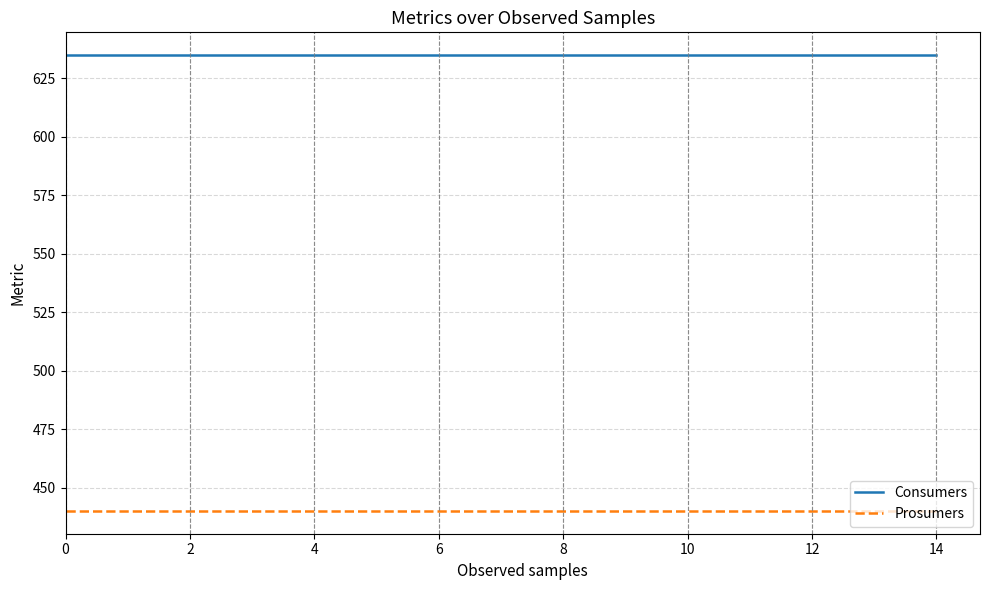

Which series has the largest total across all categories?

Consumers